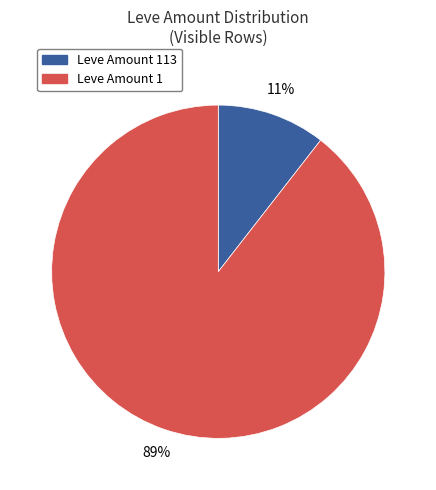

To the nearest percent, what is the average slice percentage?

50%